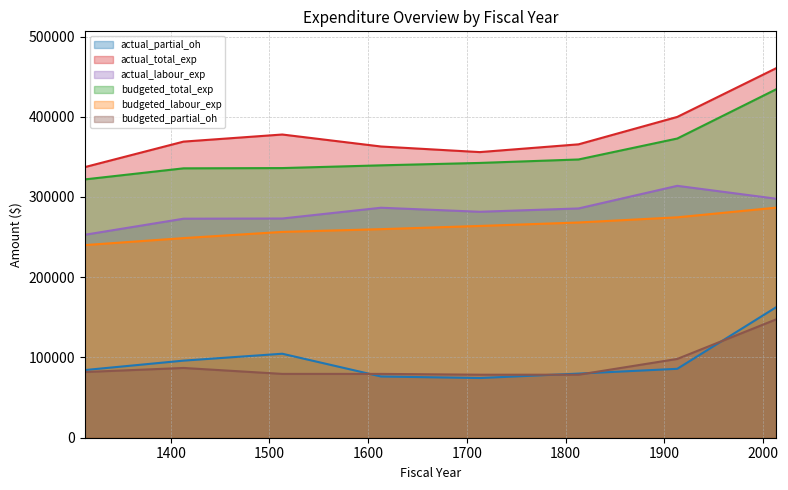

The value of budgeted_total_exp at 1813 is 346774.0. True or false?

True